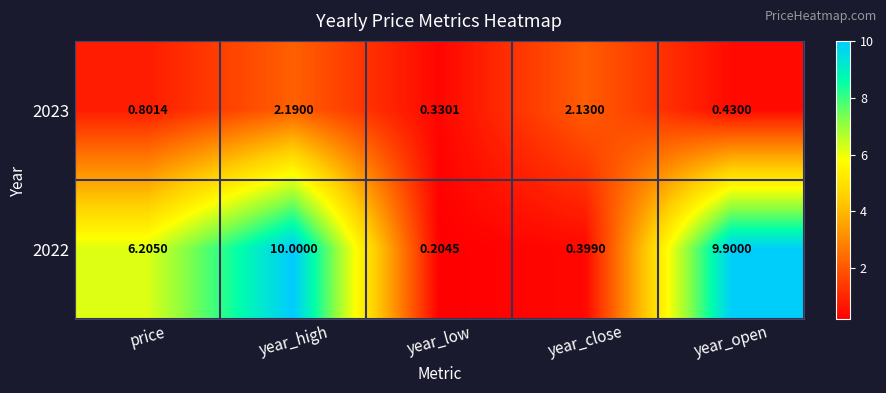

At which category is the sum across all series the highest?

year_high